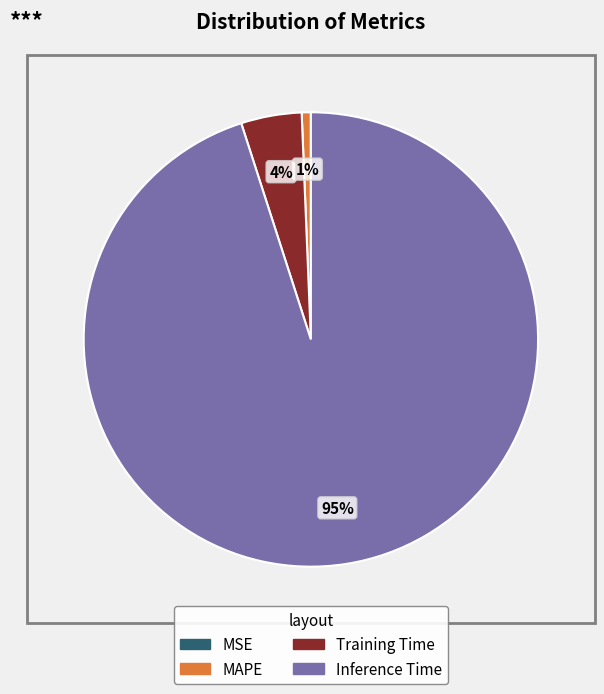

To the nearest percent, what is the difference between the Inference Time and Training Time slice percentages?

91%